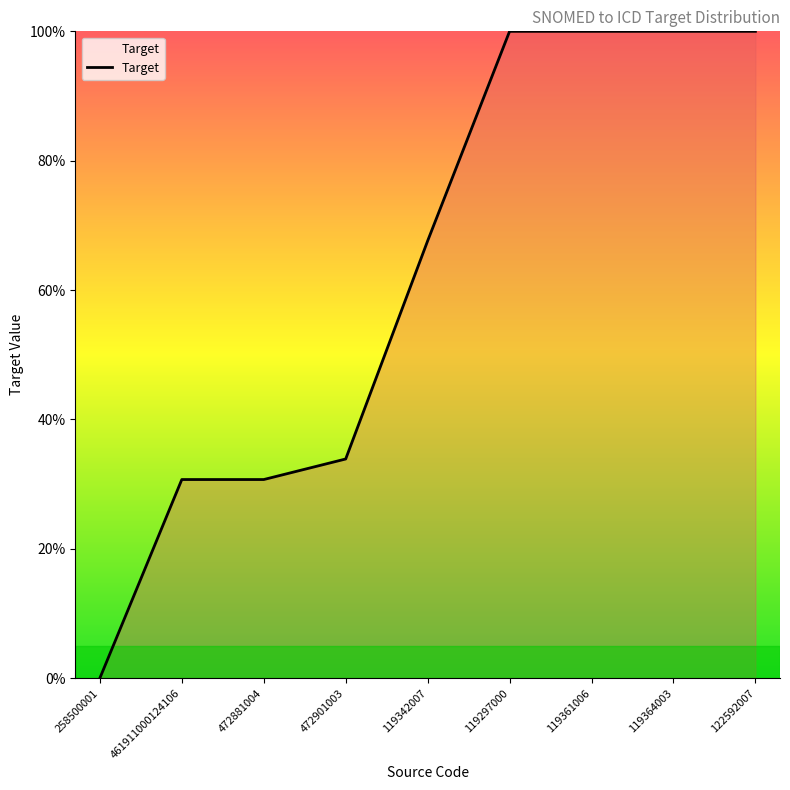

The chart shows a value of 30.7 at 472881004. True or false?

True